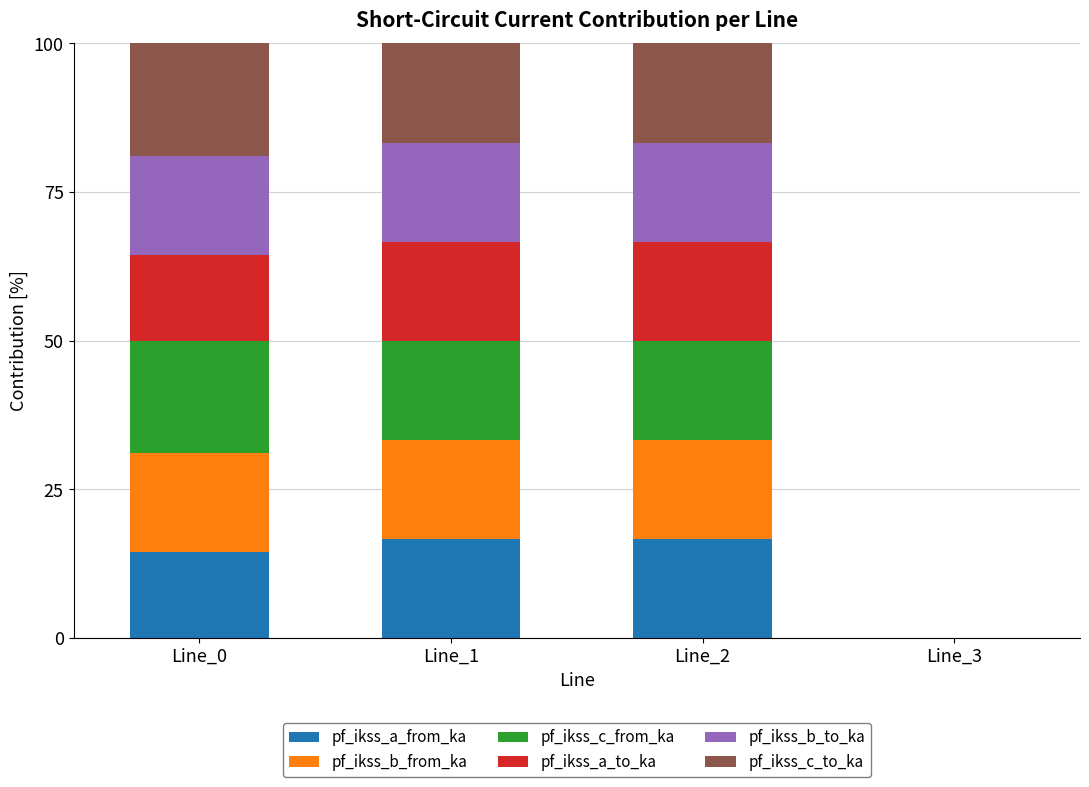

What is the maximum value for pf_ikss_a_from_ka?

16.7